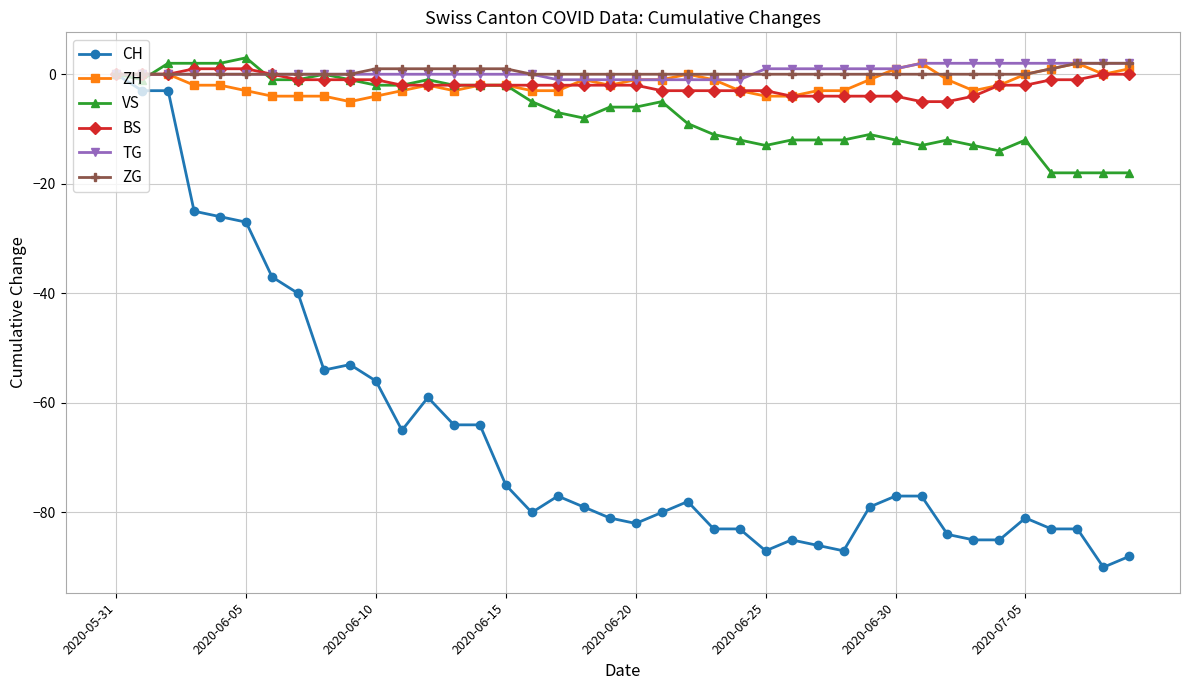

True or false: CH has more than 1 interior local peaks.

True